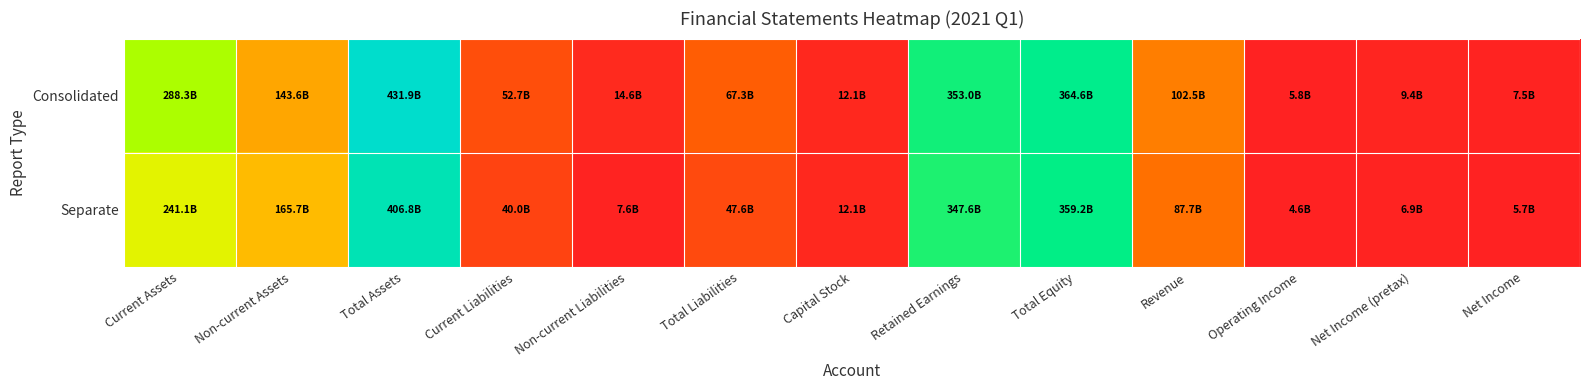

What is the difference between the highest and lowest values at Non-current Liabilities?

6966310524